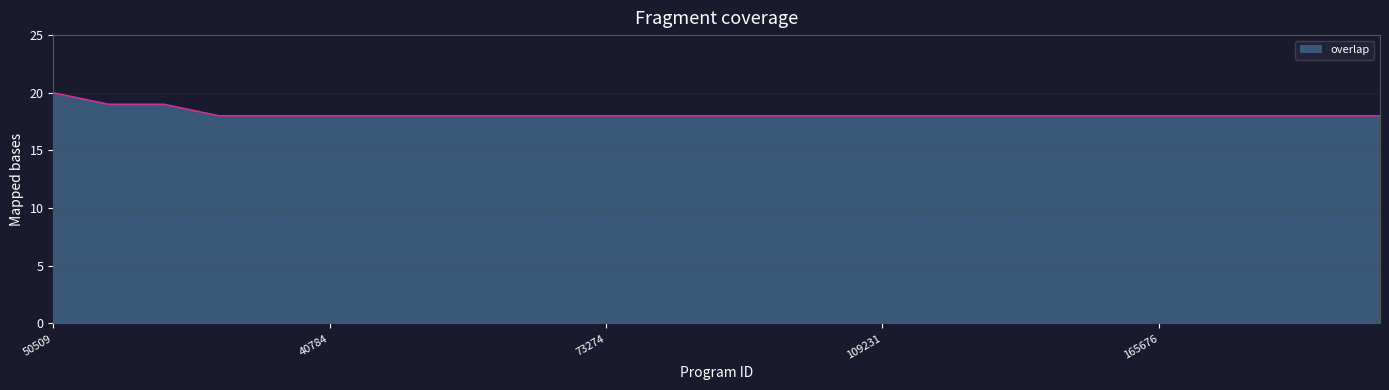

What is the smallest value displayed?

18